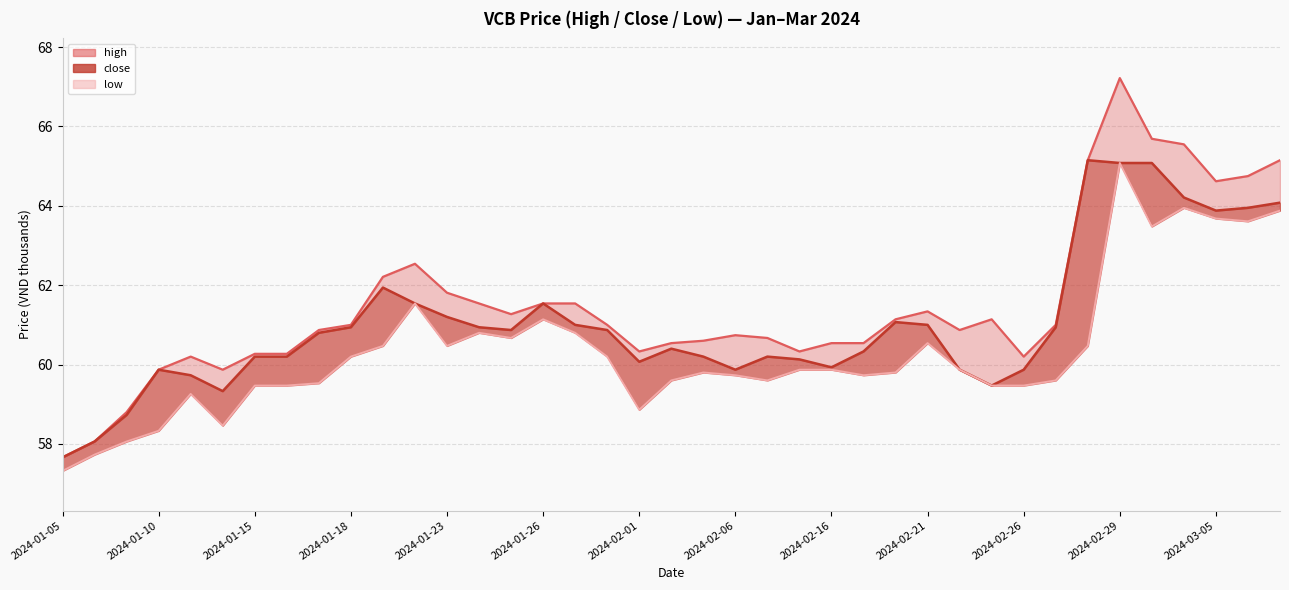

List the series in order of their overall mean, lowest first.

low, close, high